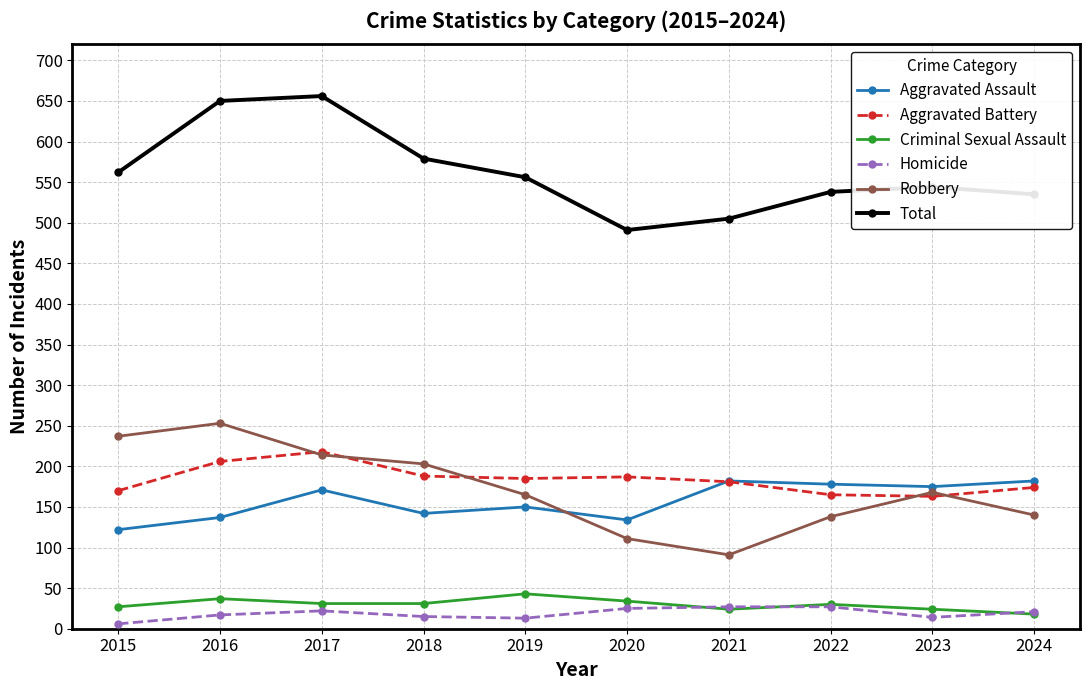

The Aggravated Assault series shows 220 at 2015. True or false?

False